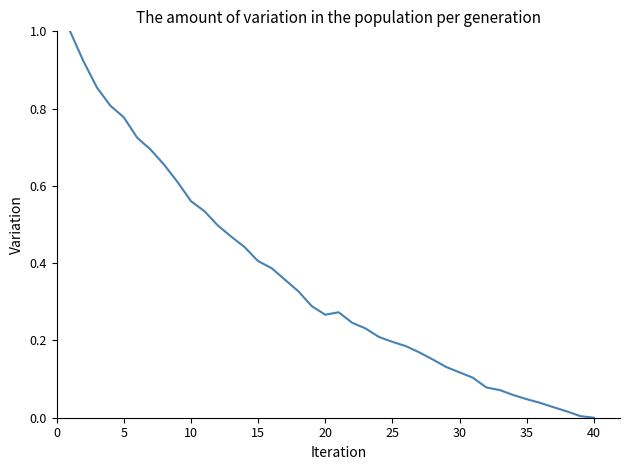

What is the maximum value shown in the chart?

1.0